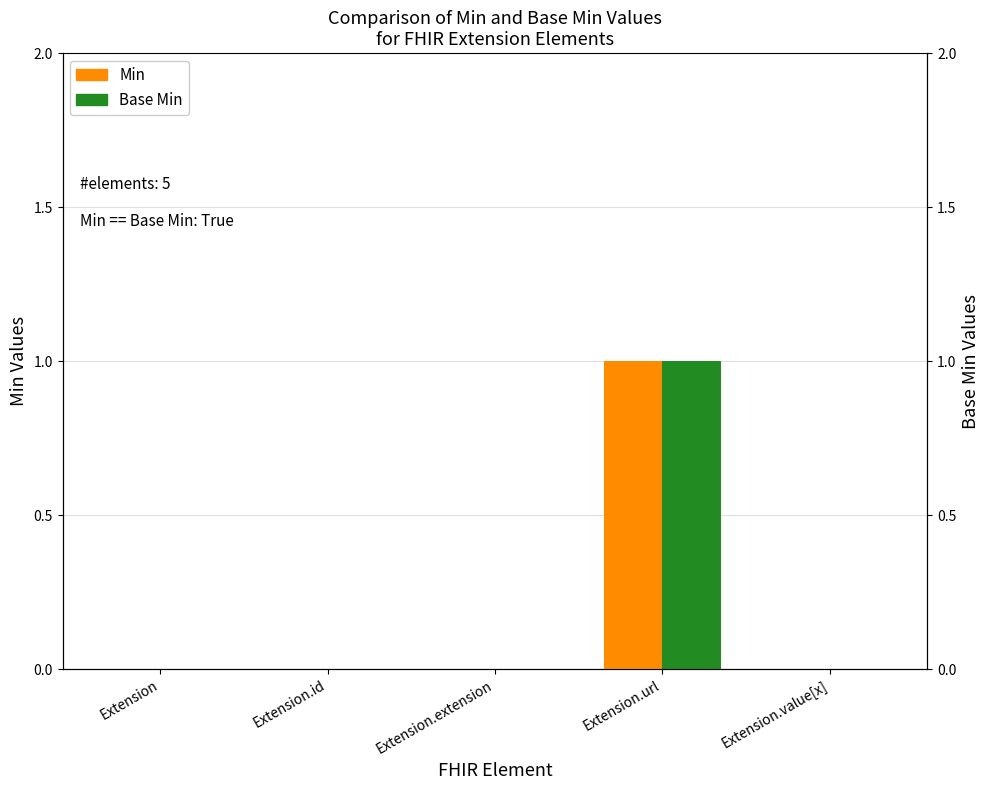

What is the value of the Base Min bar at the 4th from the left?

1